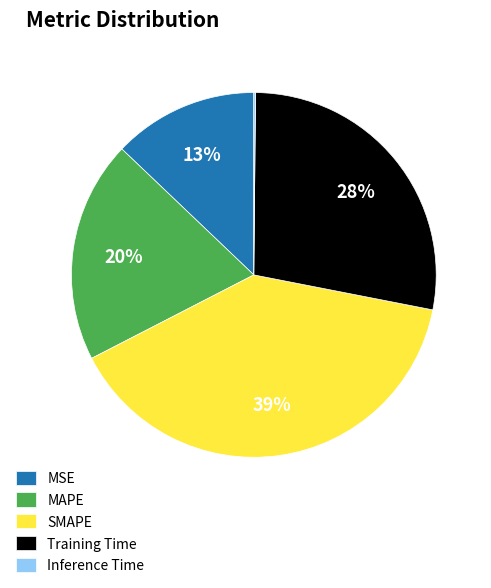

To the nearest percent, what is the average slice percentage?

20%